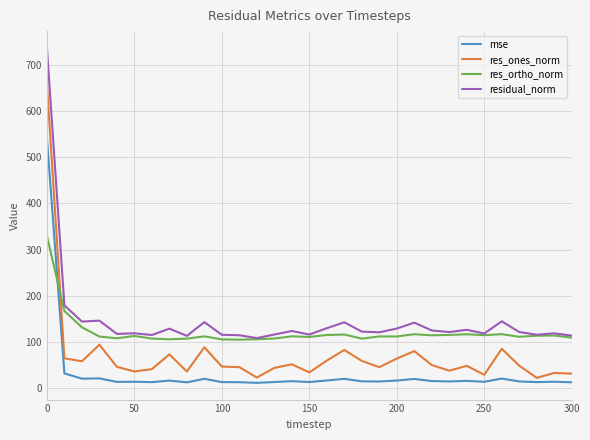

Rank the series by their maximum value, from highest to lowest.

residual_norm, res_ones_norm, mse, res_ortho_norm